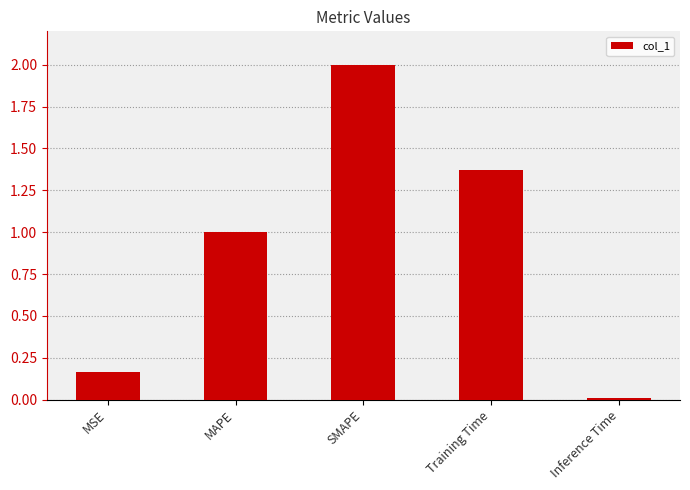

What is the change in value from MSE to MAPE?

+0.8